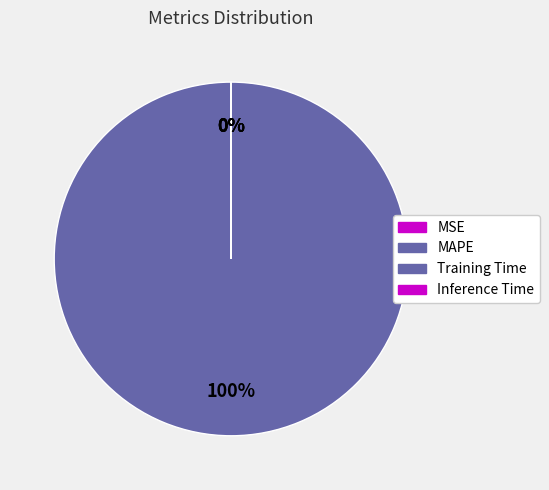

What percentage is NOT represented by Inference Time?

100.0%